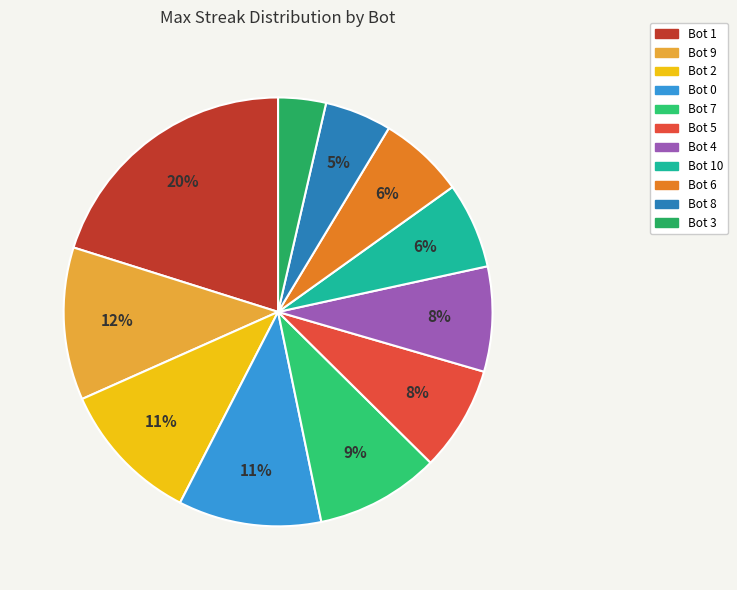

Rank the categories by value from lowest to highest.

3, 8, 10, 6, 5, 4, 7, 2, 0, 9, 1